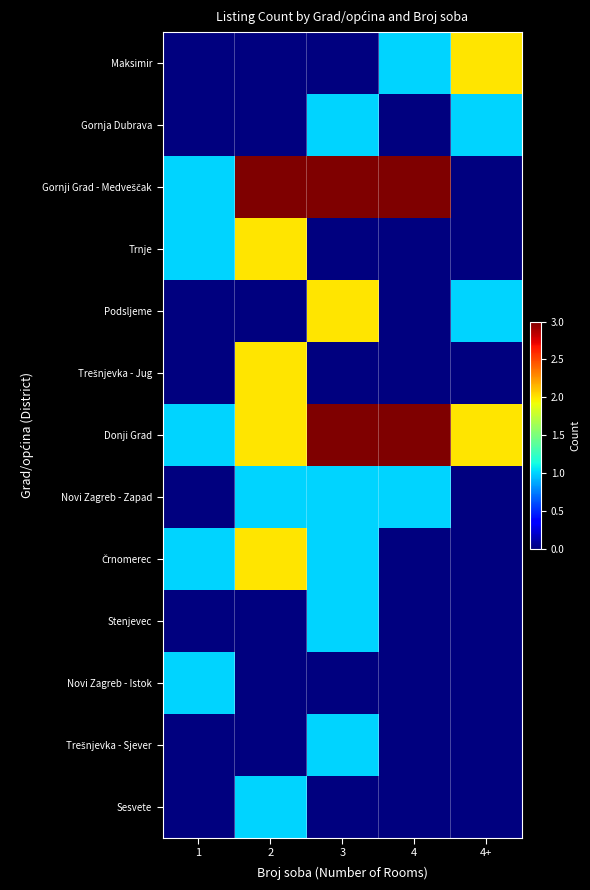

What is the greatest value displayed?

3